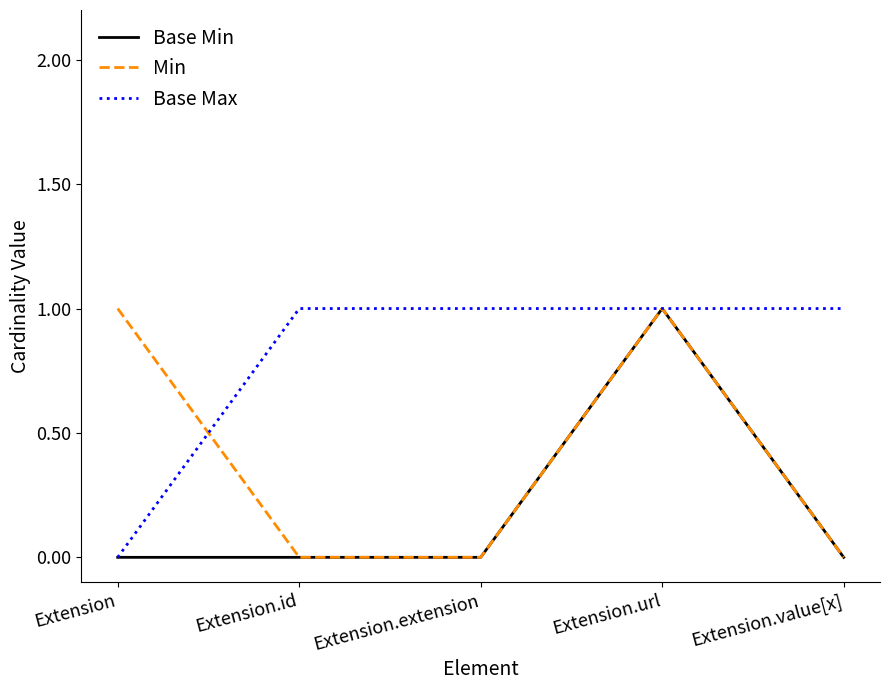

Does the chart display data point markers on the line(s)?

No